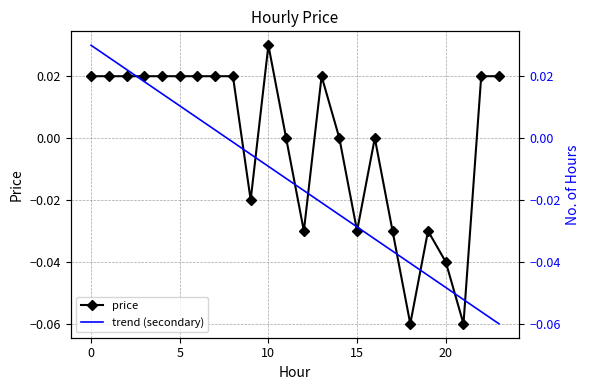

True or false: trend (secondary) has more than 1 interior local peaks.

False